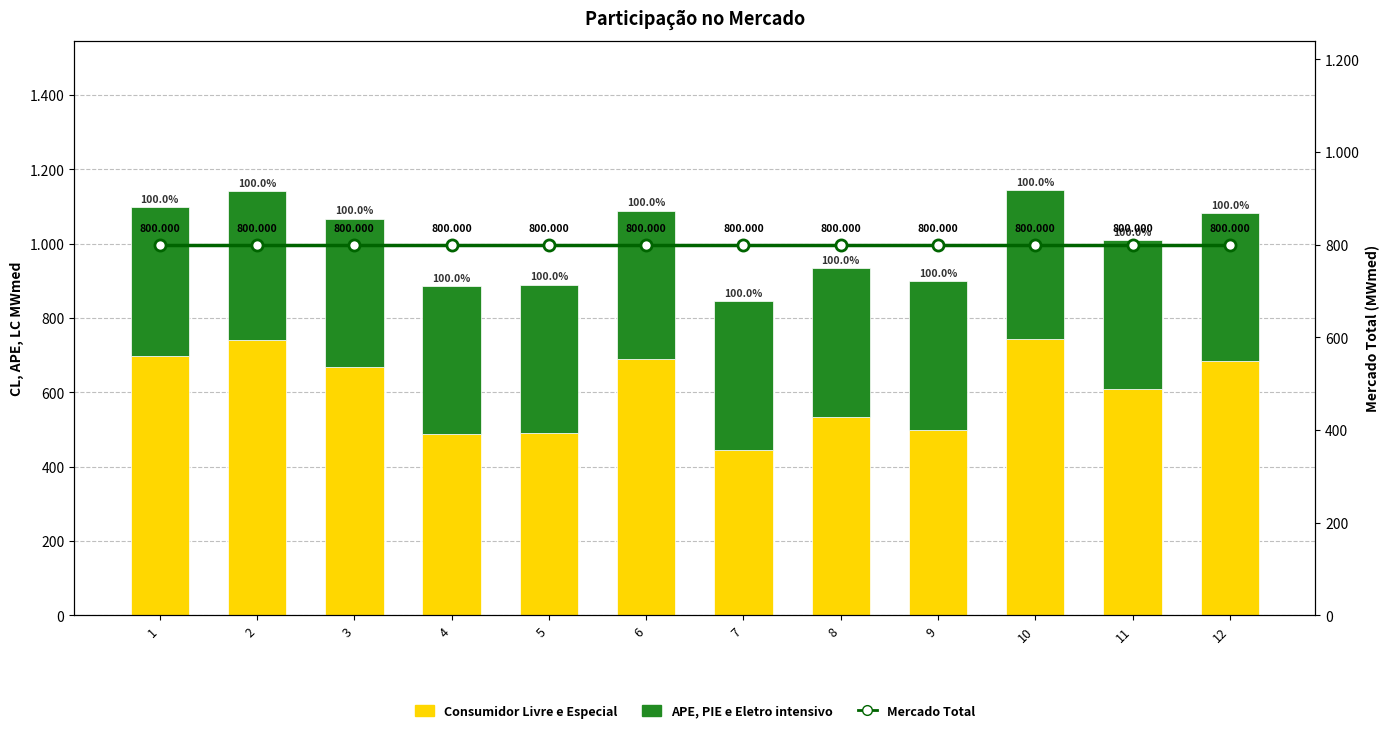

List the series in order of their overall mean, lowest first.

APE, PIE e Eletro intensivo, Consumidor Livre e Especial, Mercado Total